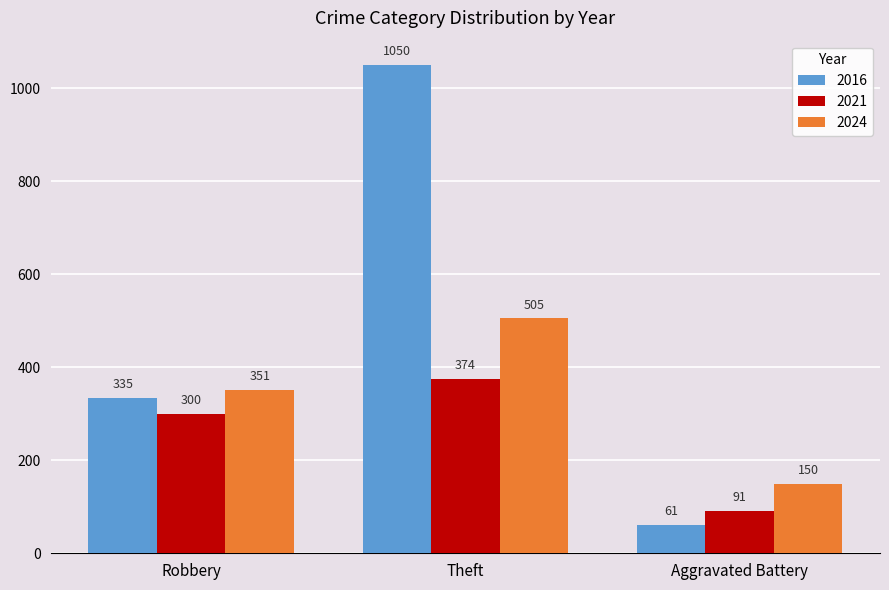

What is the difference between the 2024 values at Robbery and Theft?

154